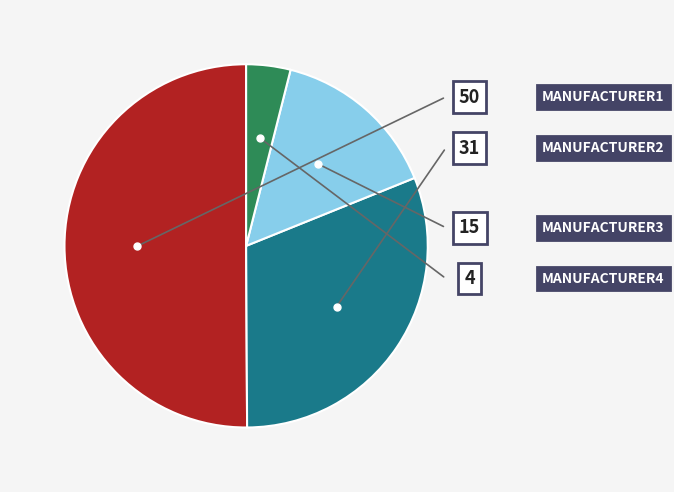

To the nearest percent, what is the average slice percentage?

25%